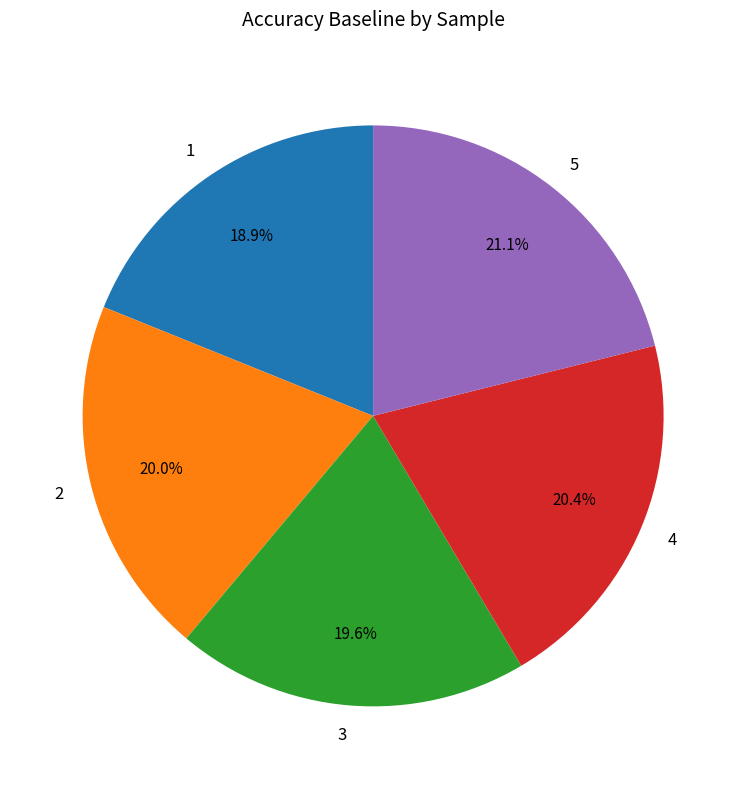

To the nearest percent, what is the average slice percentage?

20%